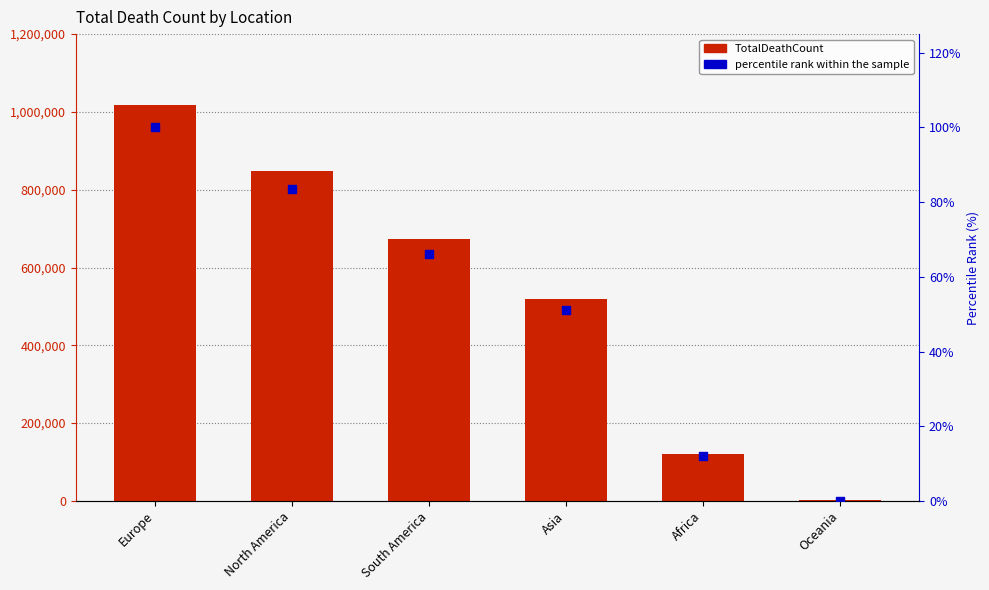

Which series reaches the minimum Y coordinate?

percentile rank within the sample